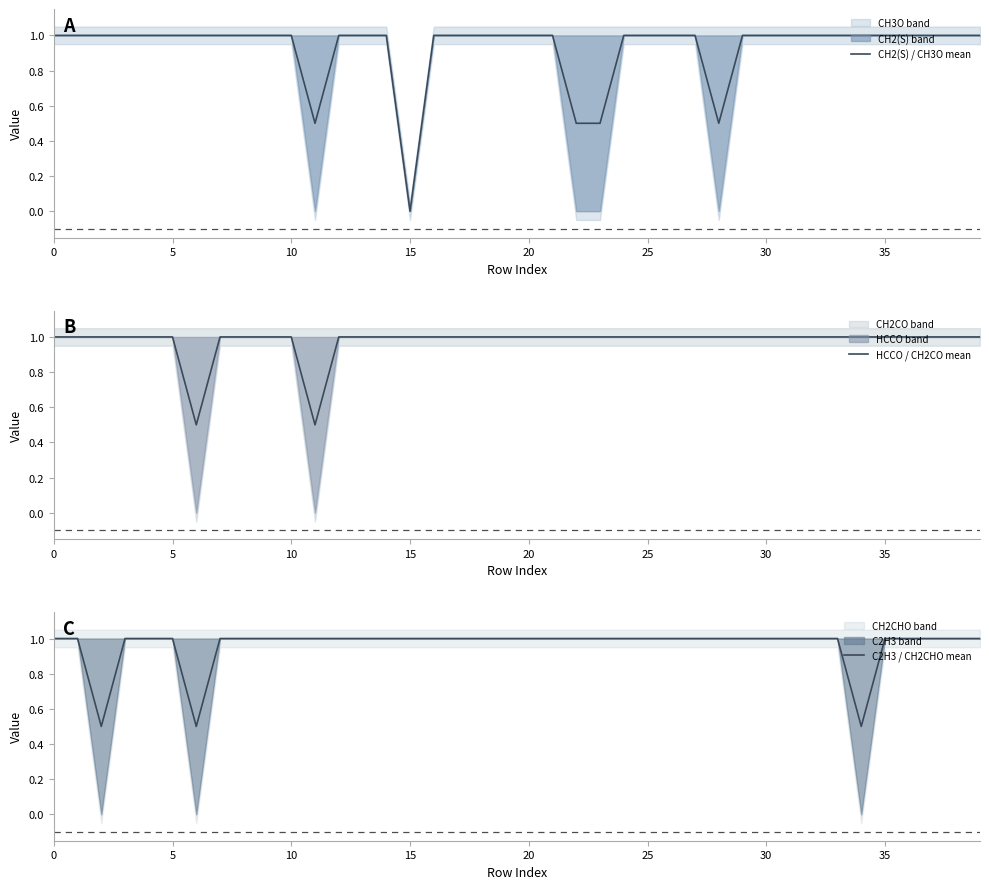

Reading right to left, list all the values displayed in this chart.

CH2(S) / CH3O mean: 1.0	1.0	1.0	1.0	1.0	1.0	1.0	1.0	1.0	1.0	1.0	0.5	1.0	1.0	1.0	1.0	0.5	0.5	1.0	1.0	1.0	1.0	1.0	1.0	0.0	1.0	1.0	1.0	0.5	1.0	1.0	1.0	1.0	1.0	1.0	1.0	1.0	1.0	1.0	1.0
HCCO / CH2CO mean: 1.0	1.0	1.0	1.0	1.0	1.0	1.0	1.0	1.0	1.0	1.0	1.0	1.0	1.0	1.0	1.0	1.0	1.0	1.0	1.0	1.0	1.0	1.0	1.0	1.0	1.0	1.0	1.0	0.5	1.0	1.0	1.0	1.0	0.5	1.0	1.0	1.0	1.0	1.0	1.0
C2H3 / CH2CHO mean: 1.0	1.0	1.0	1.0	1.0	0.5	1.0	1.0	1.0	1.0	1.0	1.0	1.0	1.0	1.0	1.0	1.0	1.0	1.0	1.0	1.0	1.0	1.0	1.0	1.0	1.0	1.0	1.0	1.0	1.0	1.0	1.0	1.0	0.5	1.0	1.0	1.0	0.5	1.0	1.0